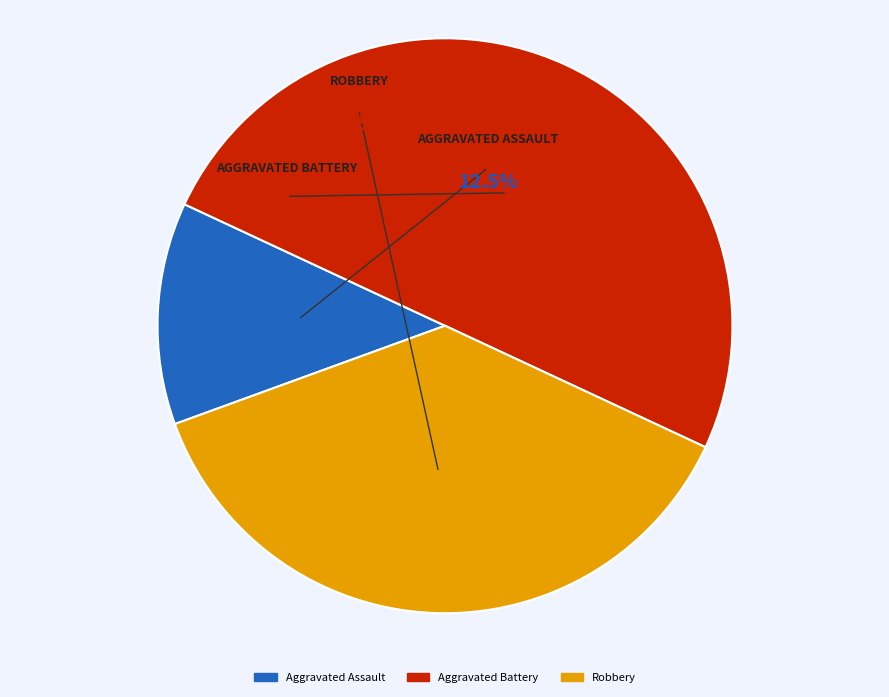

How many slices are in this pie chart?

3